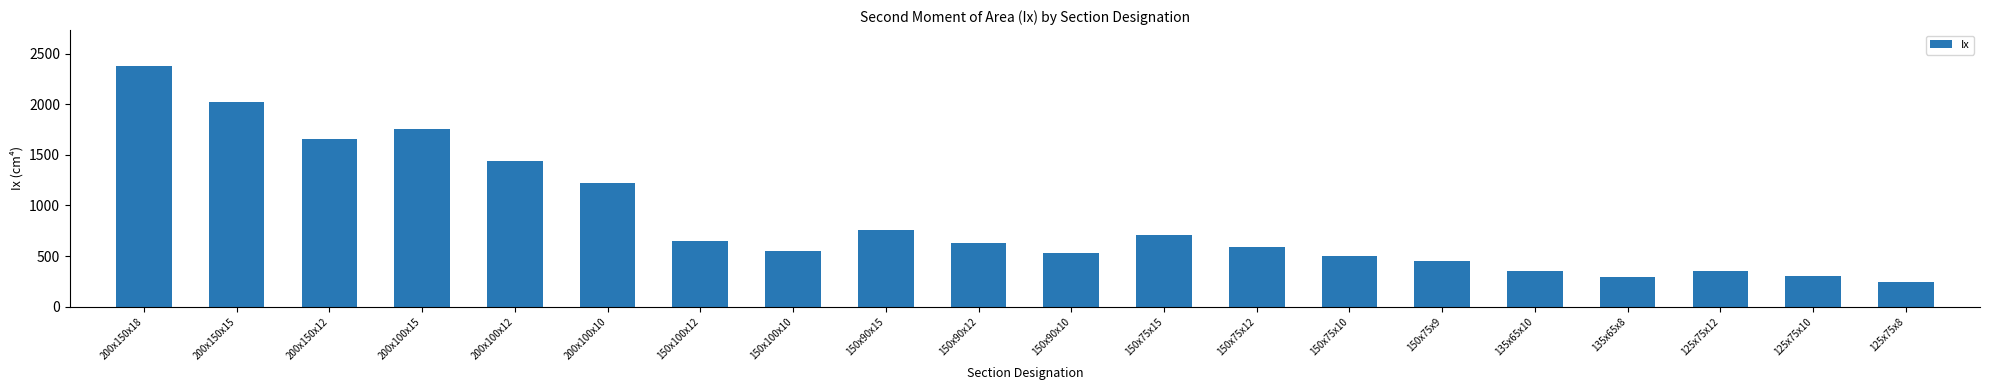

Count the number of categories in the chart.

20